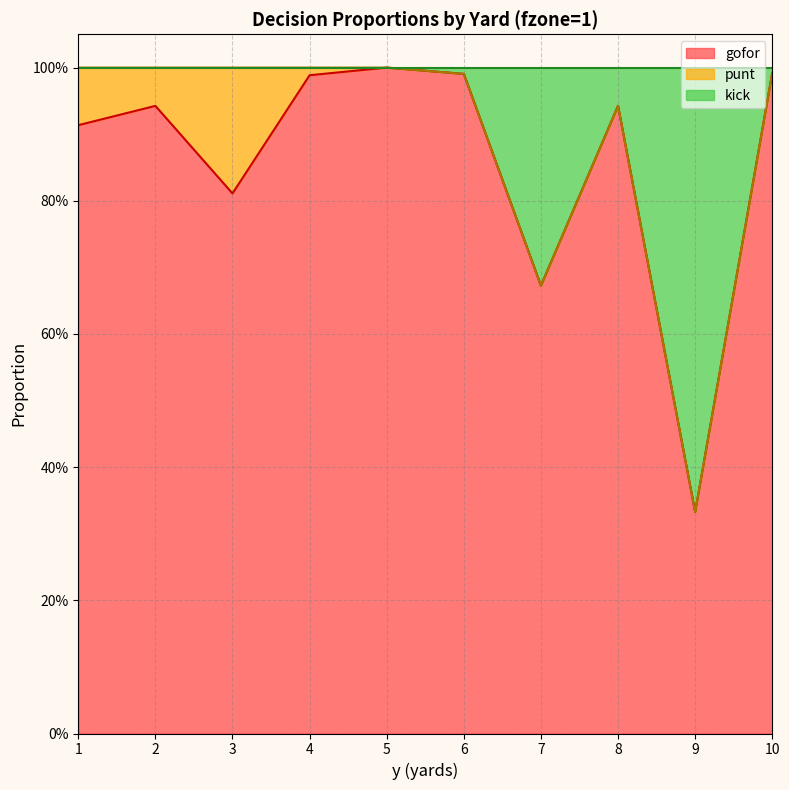

Between 4 and 1, which is larger?

4